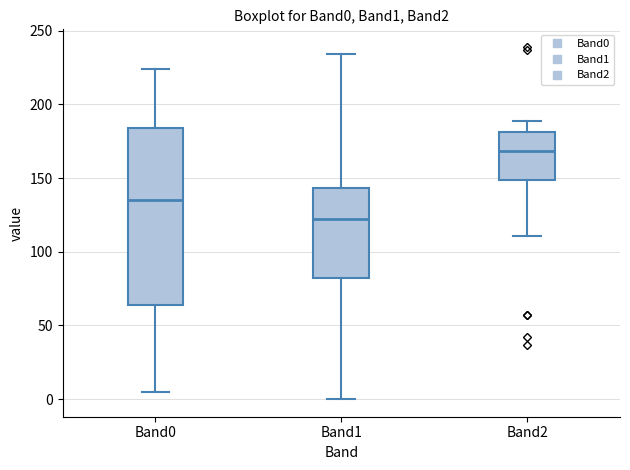

Comparing the boxes themselves (not the whiskers), which one is the tallest?

Band0